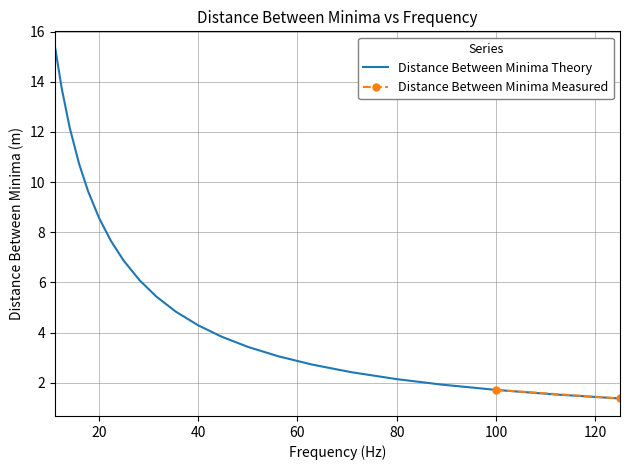

Is this an area chart (filled region under the line)?

No